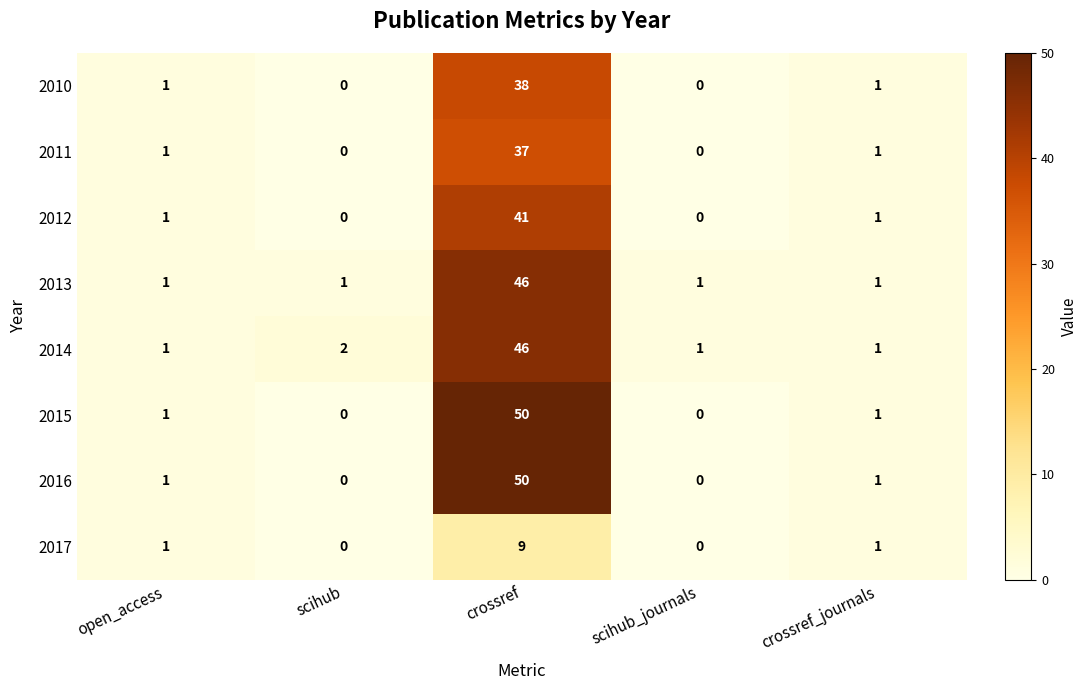

What is the greatest value displayed?

50